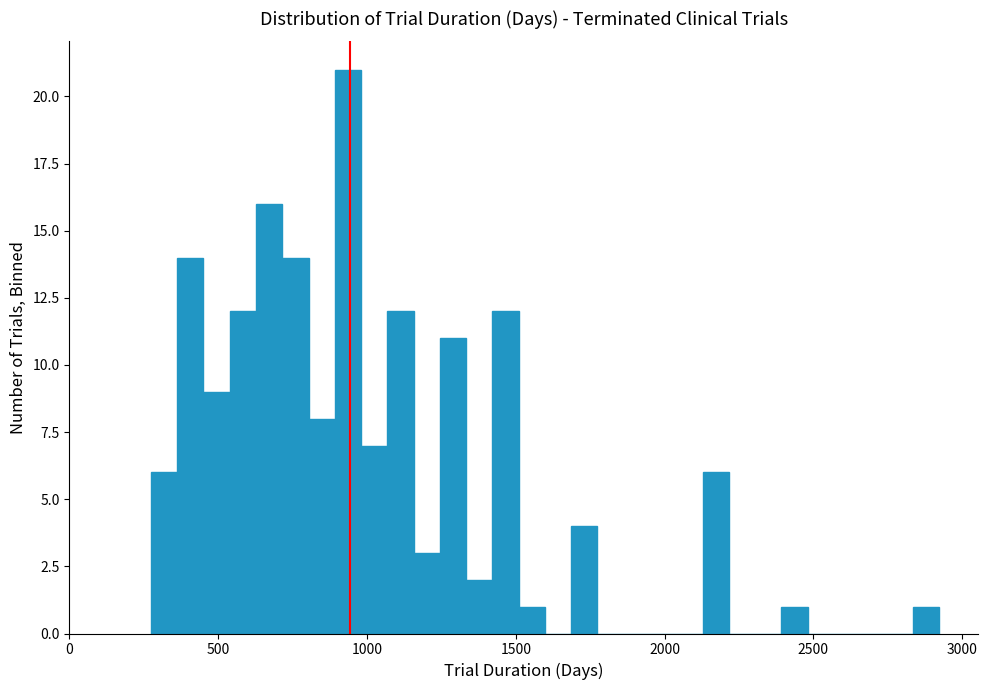

Around what value on the x-axis is the tallest bar? Give the approximate position of its centre, as read against the axis.

950